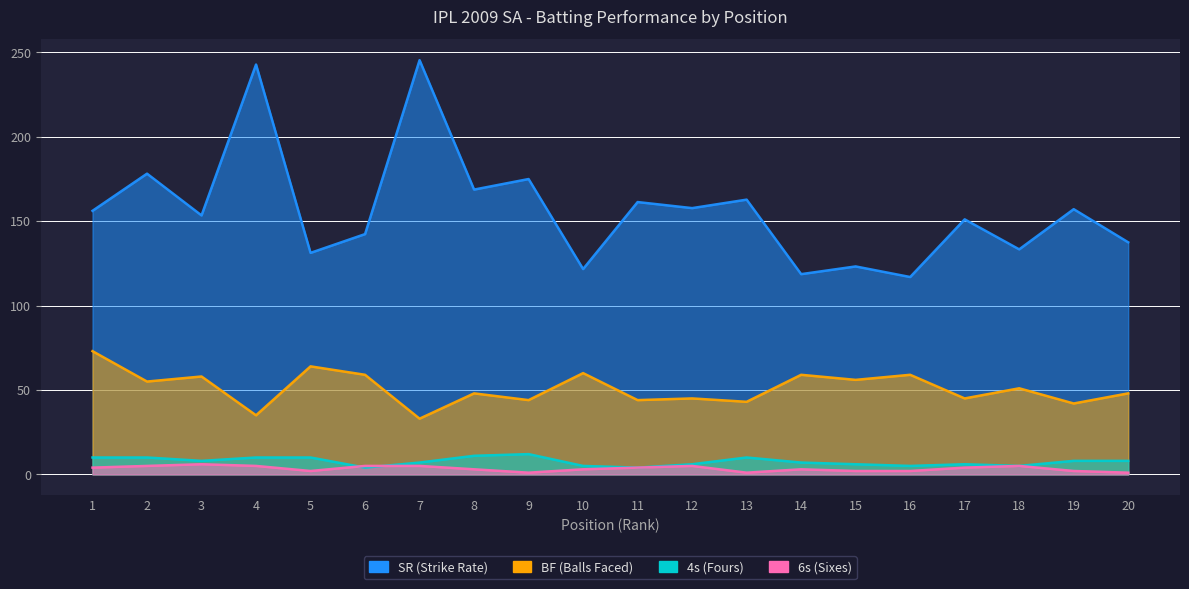

What is the sum of the BF values at 4 and 8?

83.0